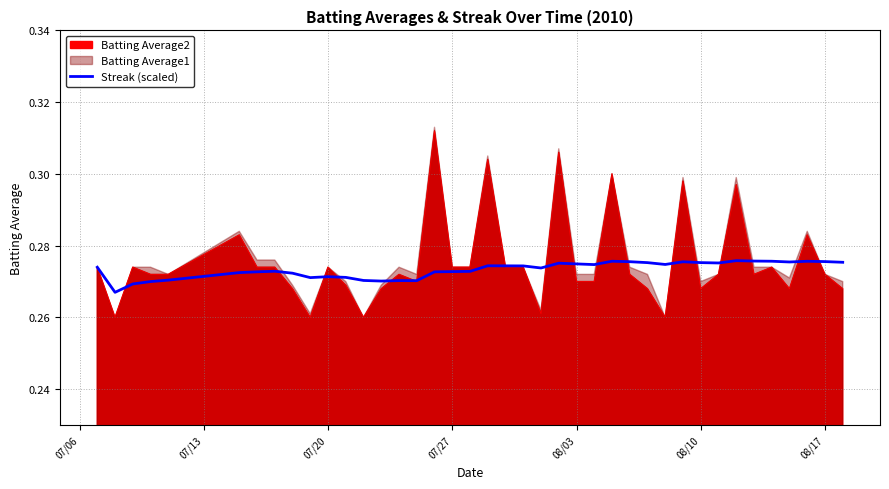

Is it true that the value at 07/06 is 0.1?

False